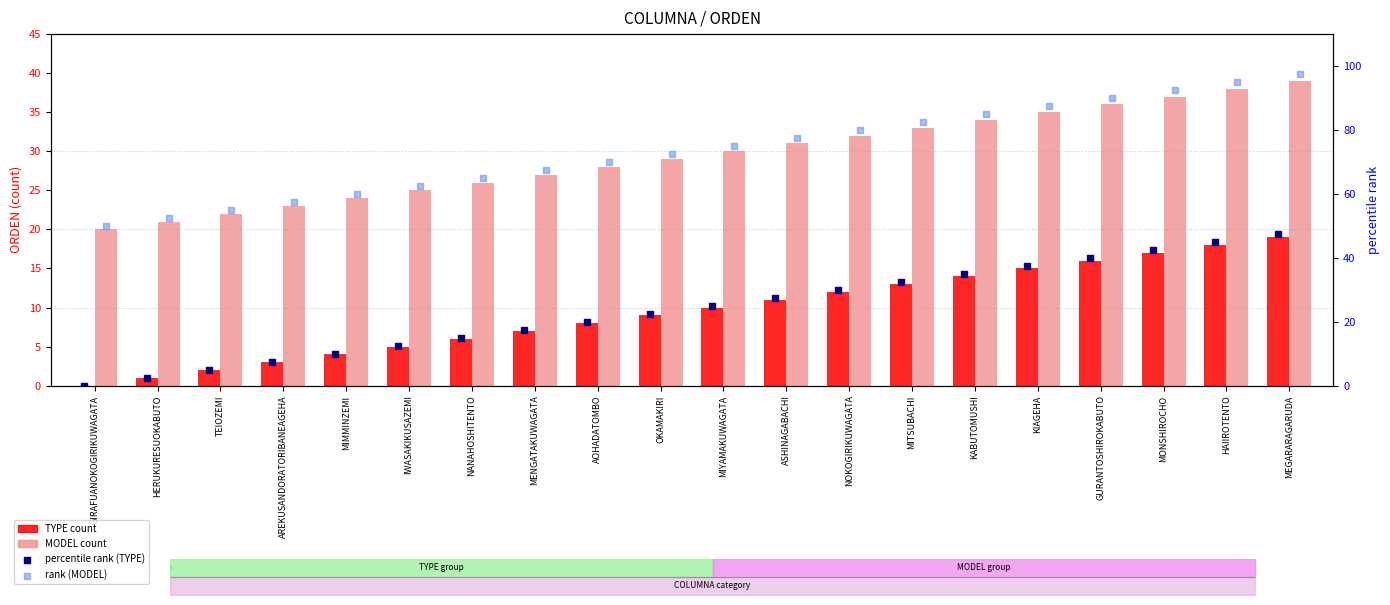

Is the value of percentile rank (TYPE) at MITSUBACHI greater than the value of TYPE (ORDEN) at MITSUBACHI?

Yes